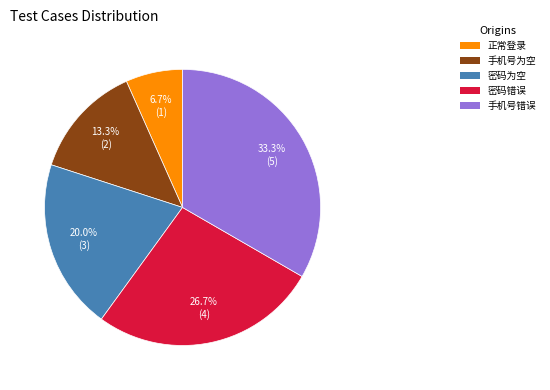

What is the ratio of the value at 手机号为空 to the value at 密码错误?

0.5